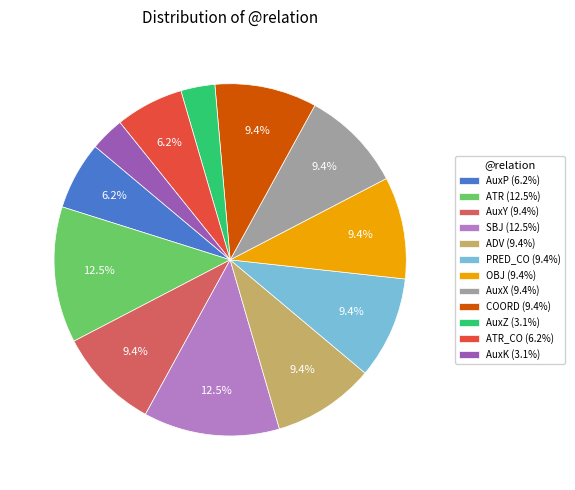

Does any single category account for the majority?

No